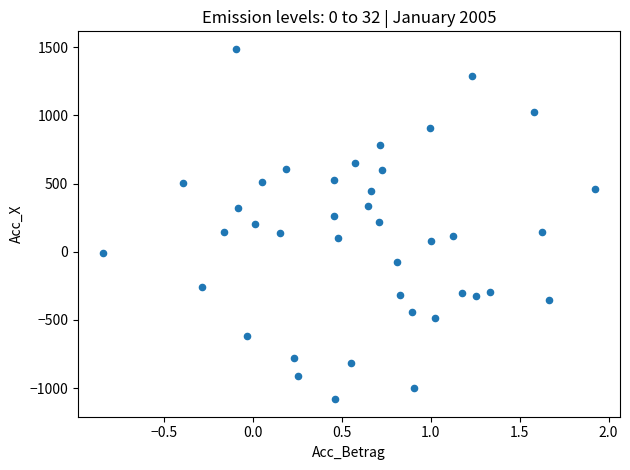

What is the range of Y values (max minus min)?

2568.6